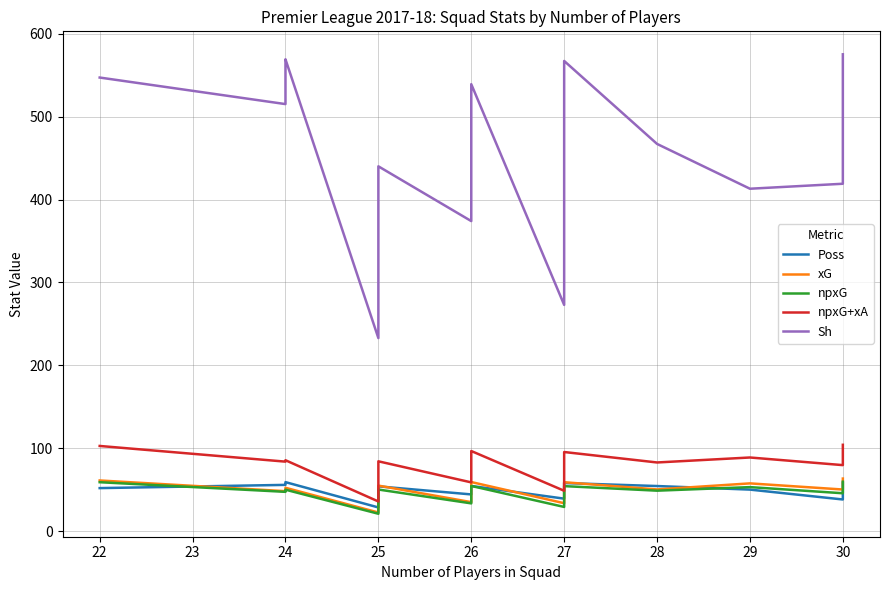

Is the value of Sh at 25 greater than the value of Poss at 25?

Yes